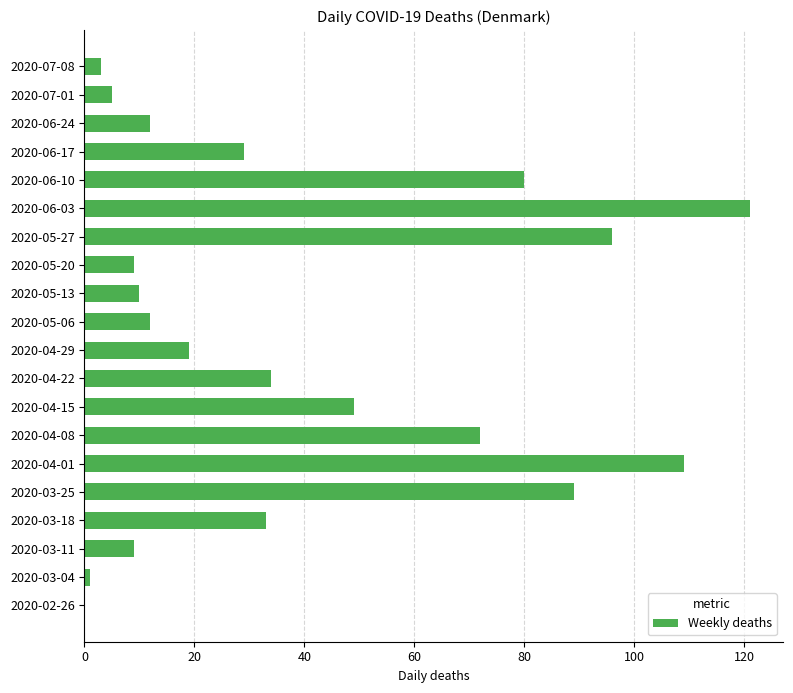

What is the change in value from 2020-03-11 to 2020-06-10?

+71